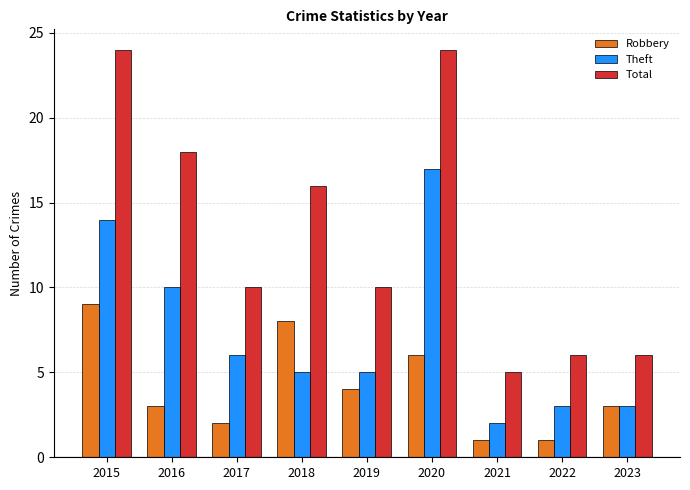

What is the sum of all Robbery values?

37